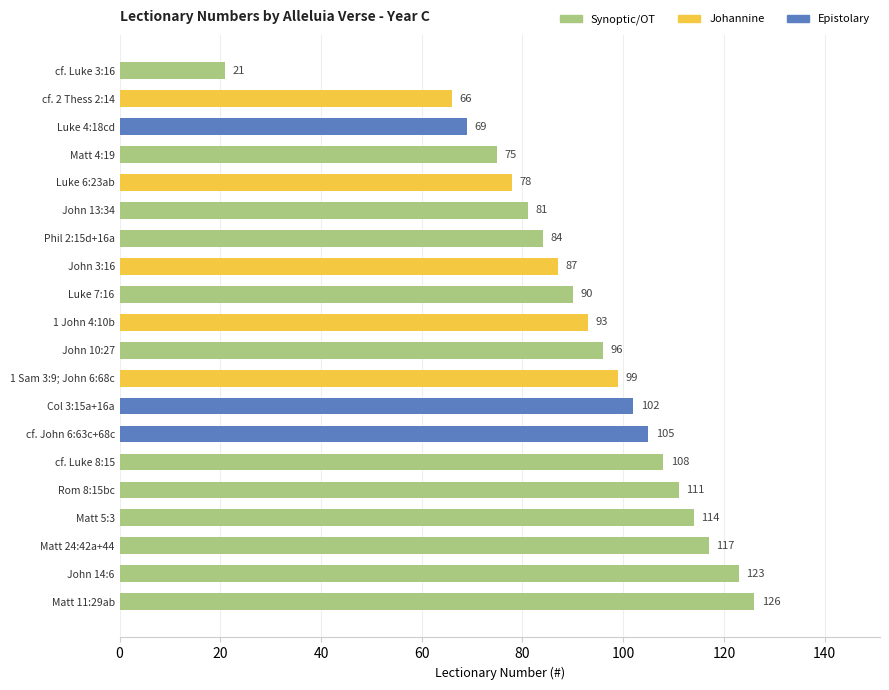

True or false: the data shows 20 at John 3:16.

False